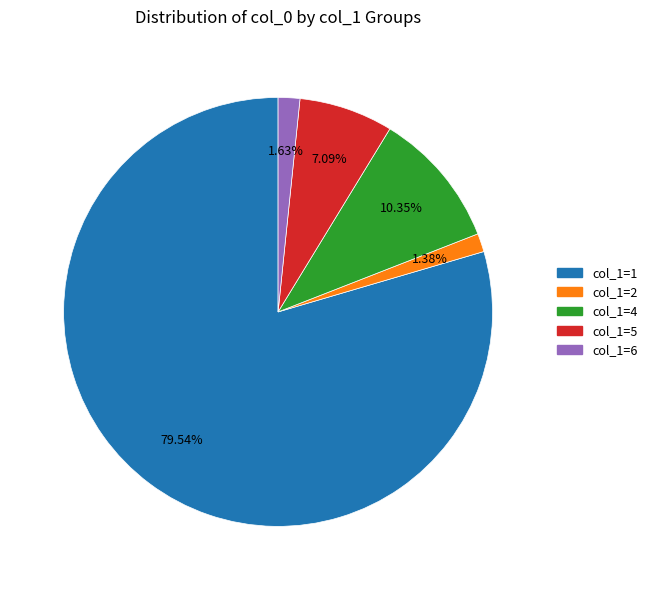

Is there a majority slice in this chart?

Yes